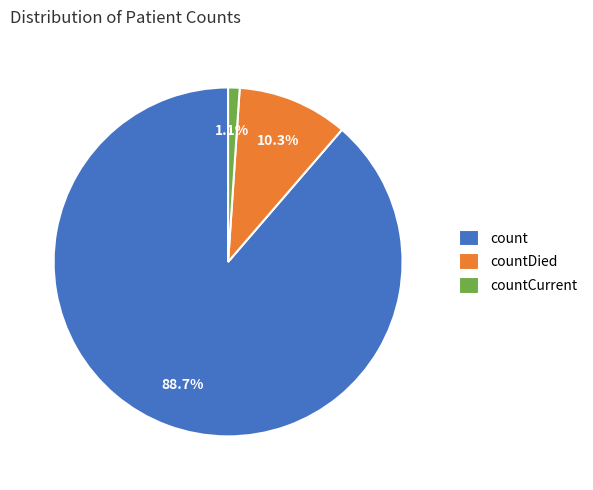

What is the total percentage of countDied and count?

98.9%